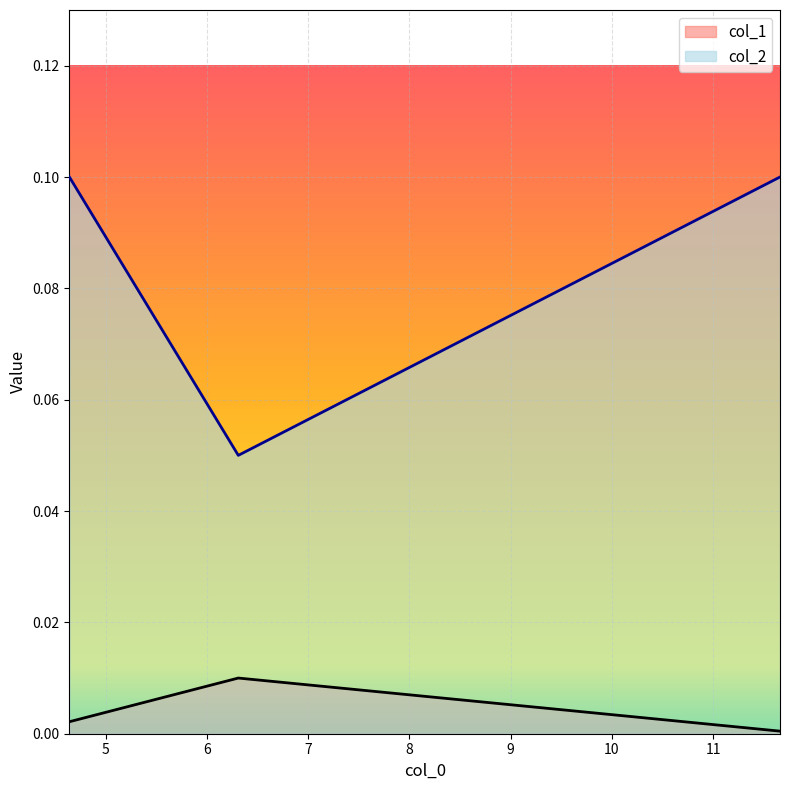

Reading right to left, what are all the values shown in this chart?

col_1: 11.65914401179832=0.0	6.309573444801933=0.0	4.641588833612778=0.0
col_2: 11.65914401179832=0.1	6.309573444801933=0.1	4.641588833612778=0.1